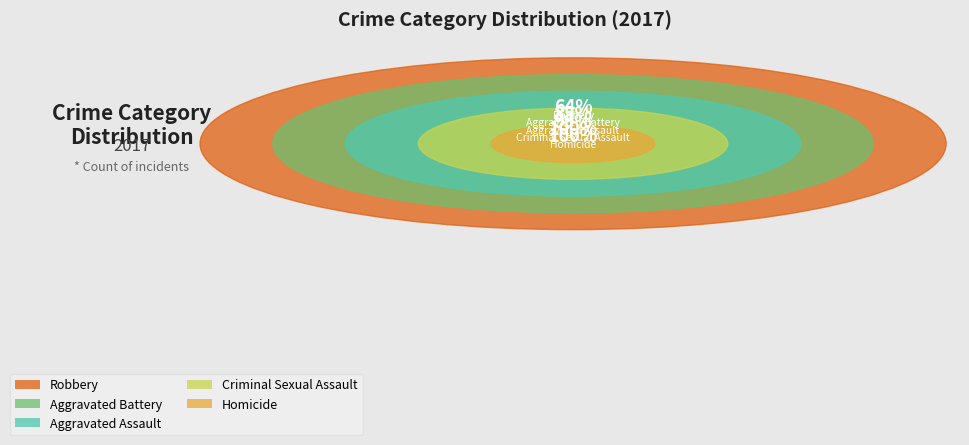

Rank the categories by value from highest to lowest.

Robbery, Aggravated Battery, Aggravated Assault, Criminal Sexual Assault, Homicide